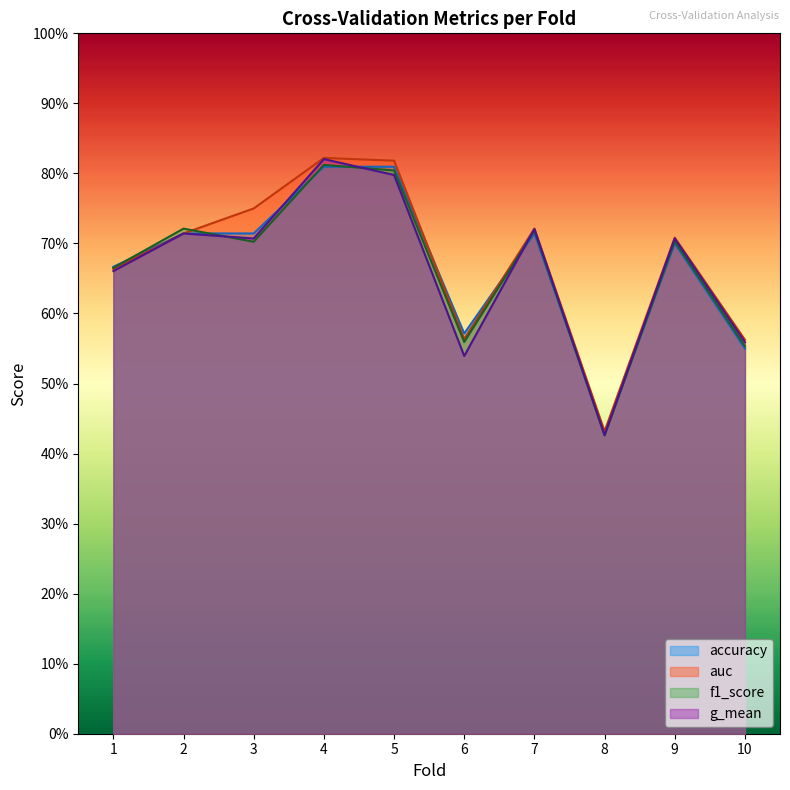

At which category does auc reach its first local peak?

4